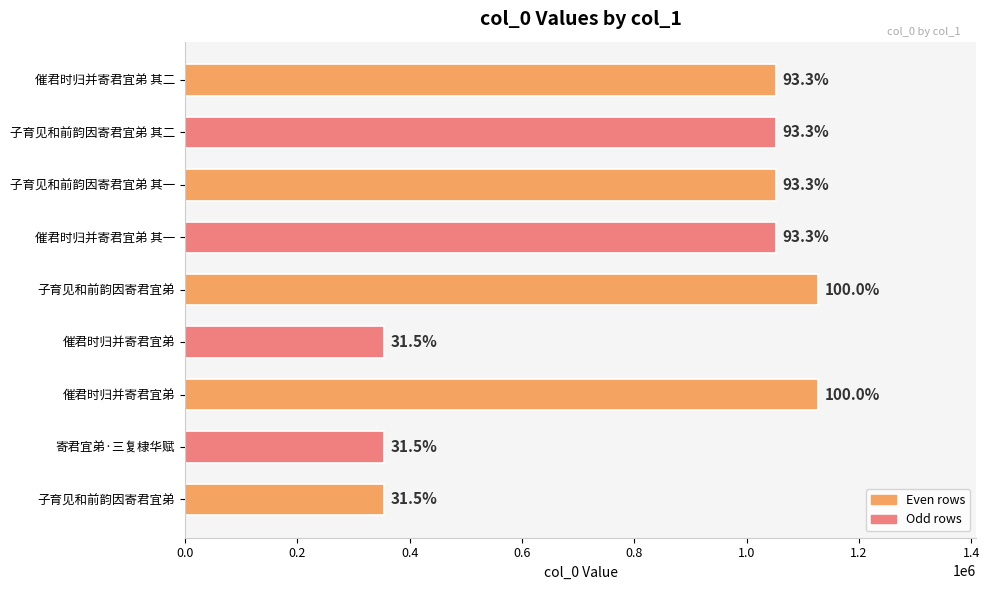

Does the chart contain any negative values?

No